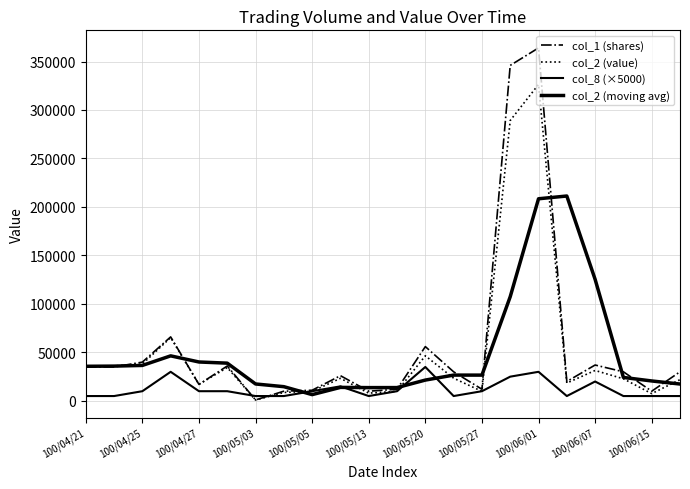

How many lines are shown in the chart?

4